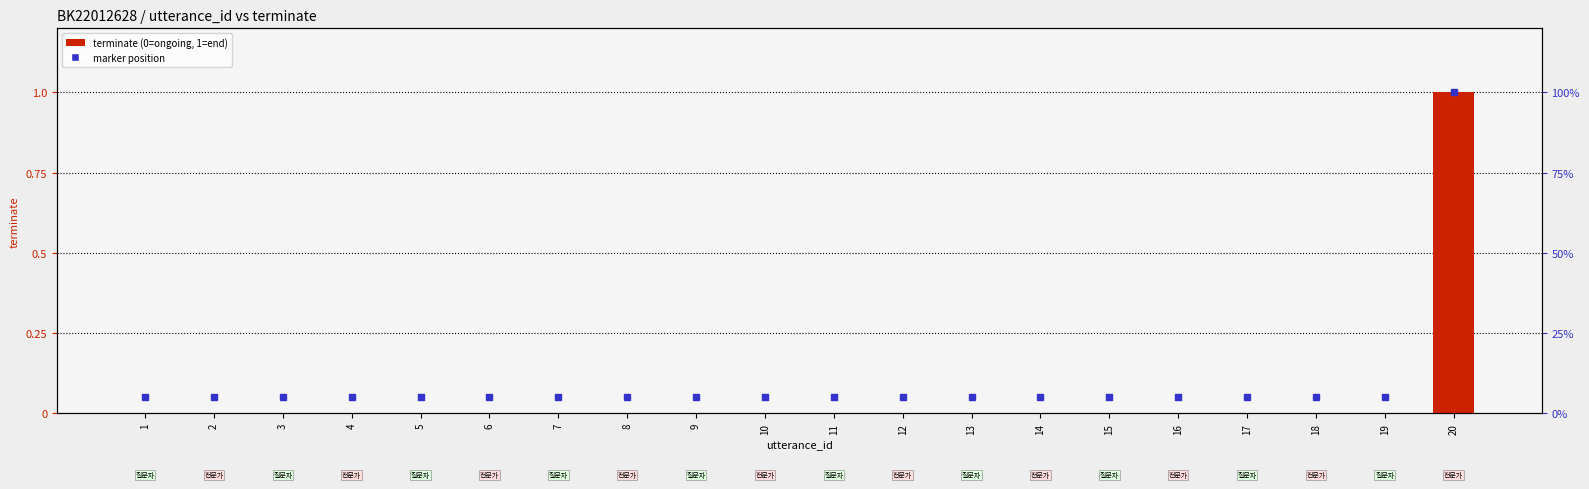

Which label corresponds to the largest value in the chart?

20